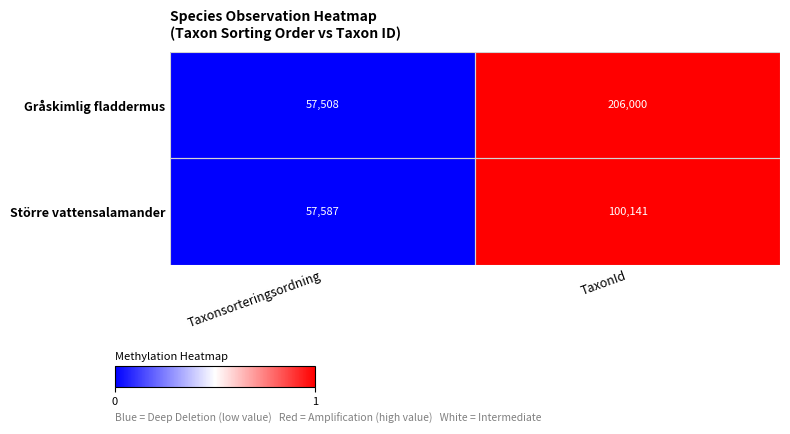

What is the difference between the maximum and minimum values in the Större vattensalamander series?

42554